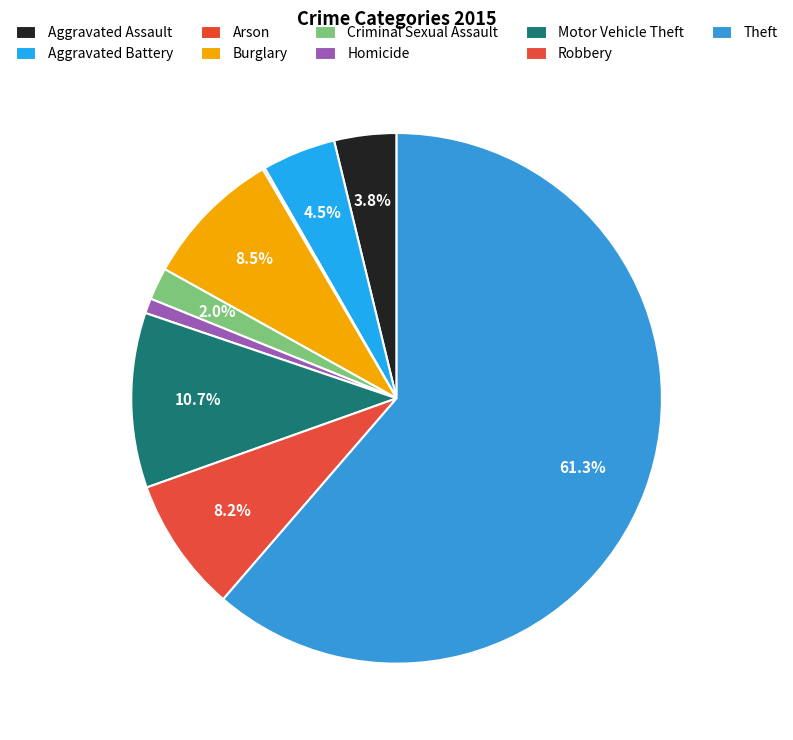

Does Theft represent more than half of the total?

Yes